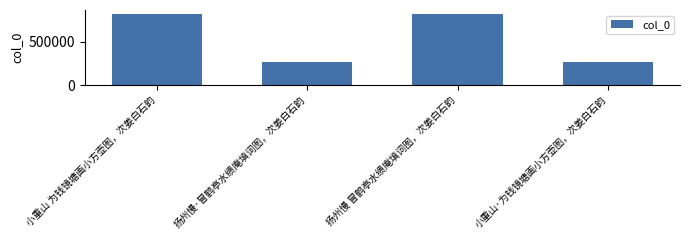

What is the greatest value displayed?

823399